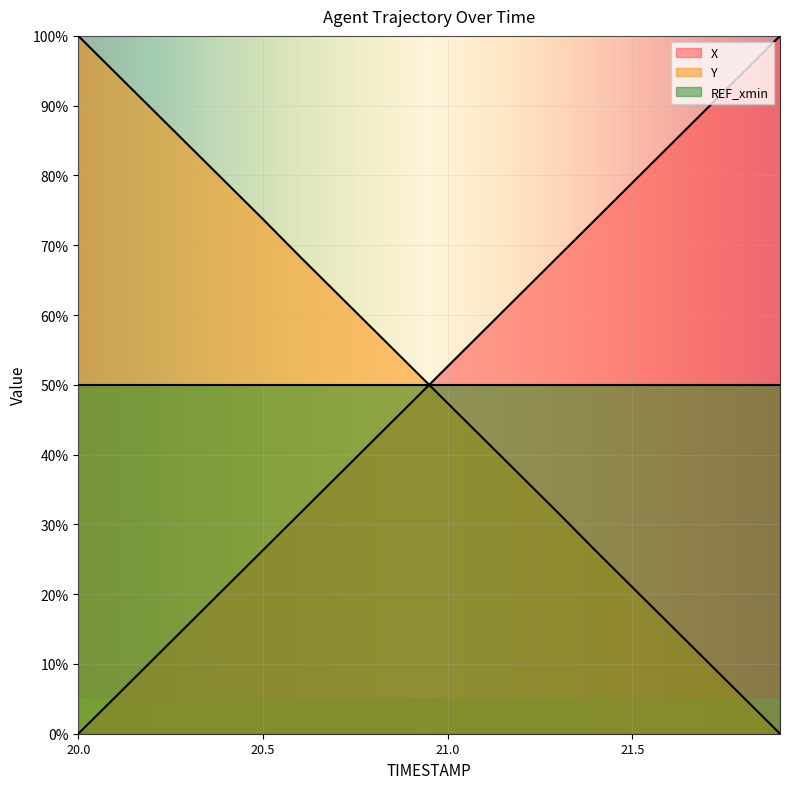

What are all the series names shown in the legend?

X, Y, REF_xmin